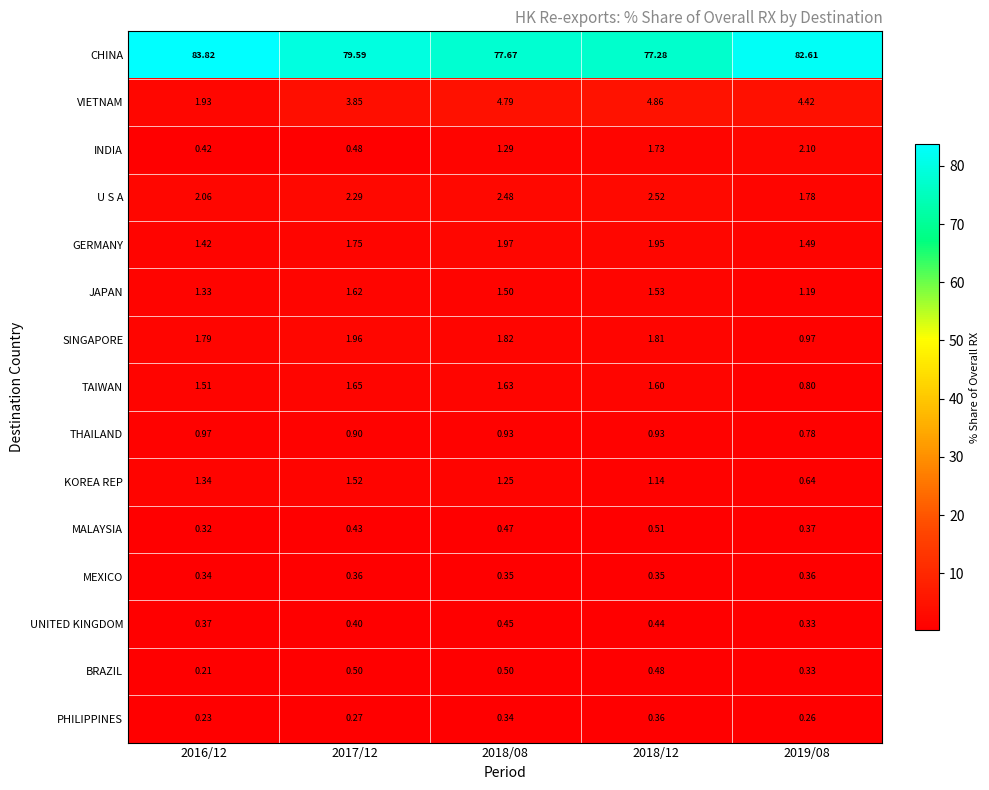

Which series changed the most between 2018/08 and 2019/08?

CHINA